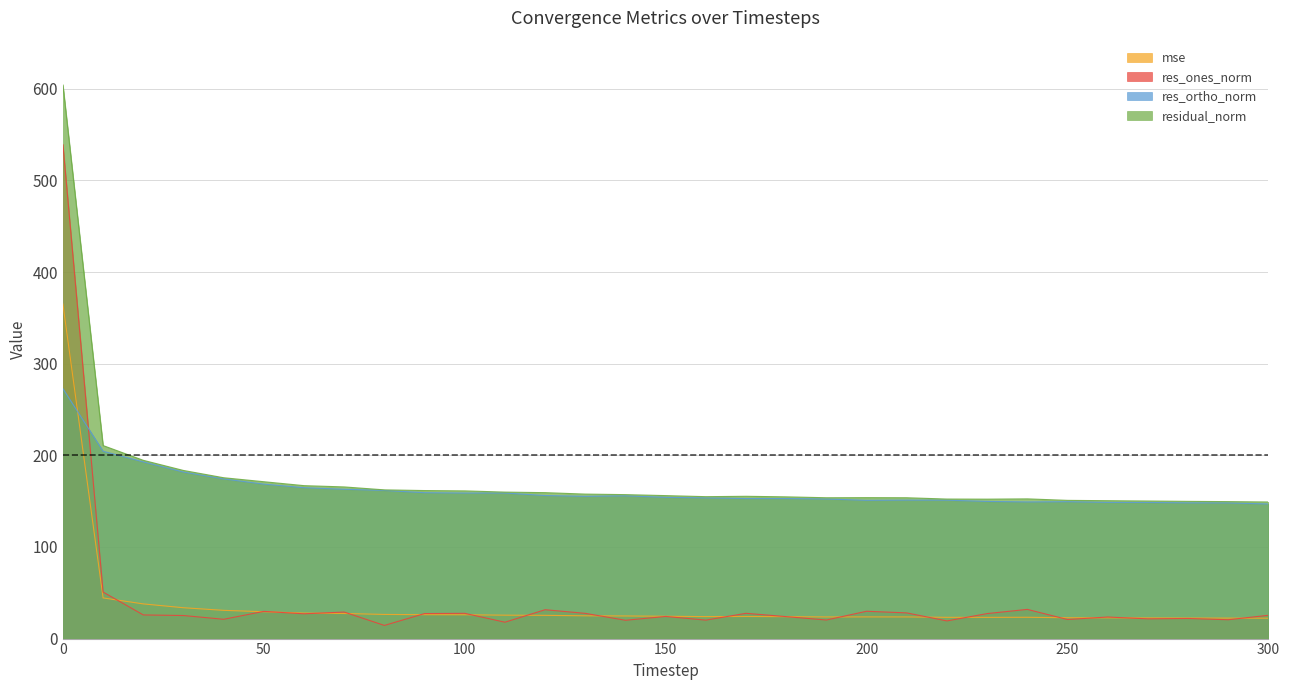

What is the value of the res_ortho_norm point at the 28th from the left?

148.6